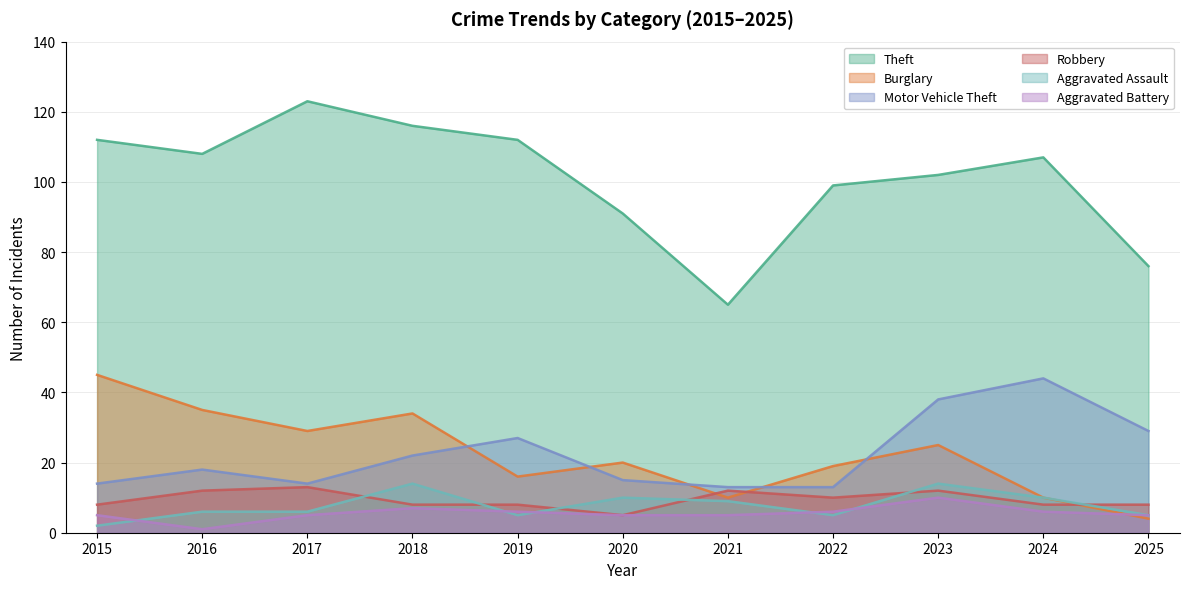

At which label does Theft reach its peak?

2017